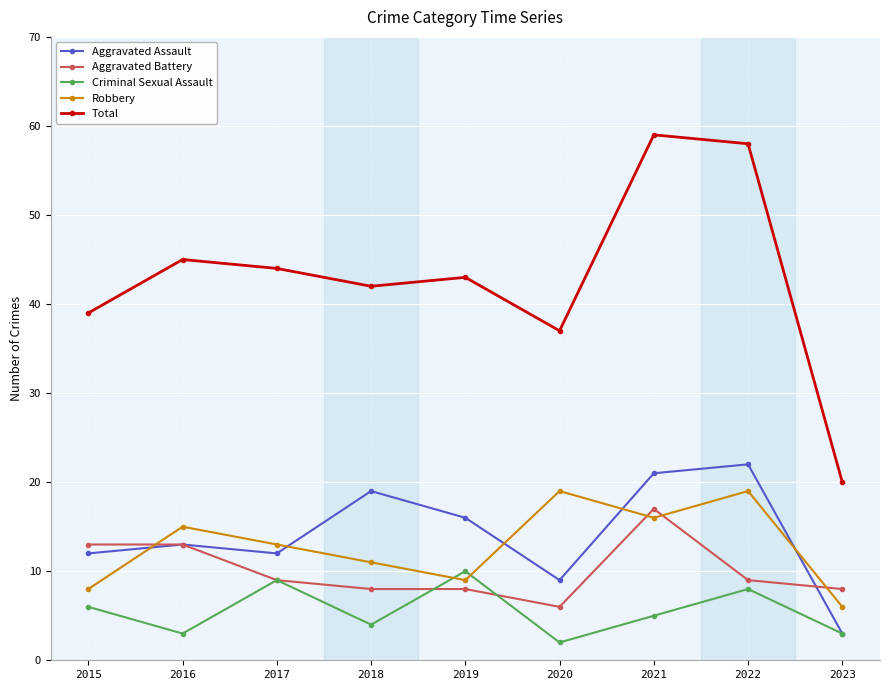

Where does the Robbery series first go above 13?

2016